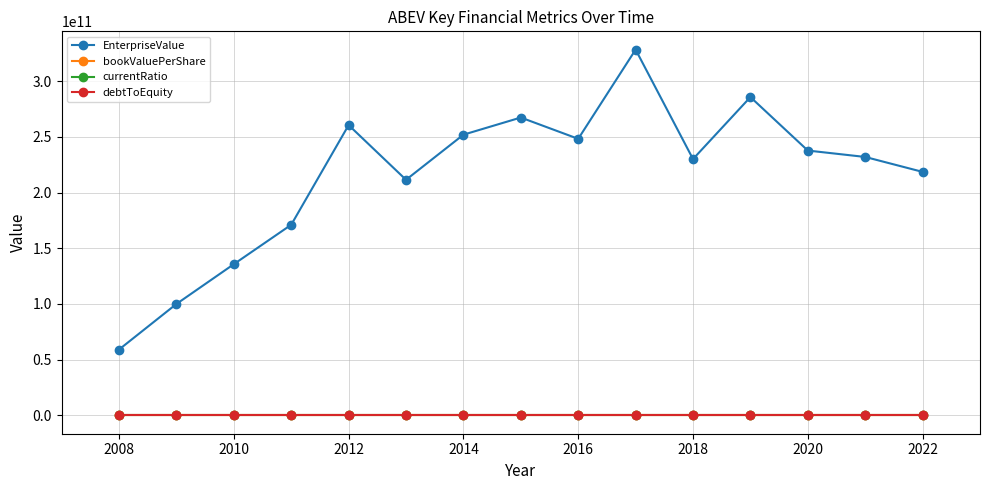

Which series has the widest spread of values?

EnterpriseValue